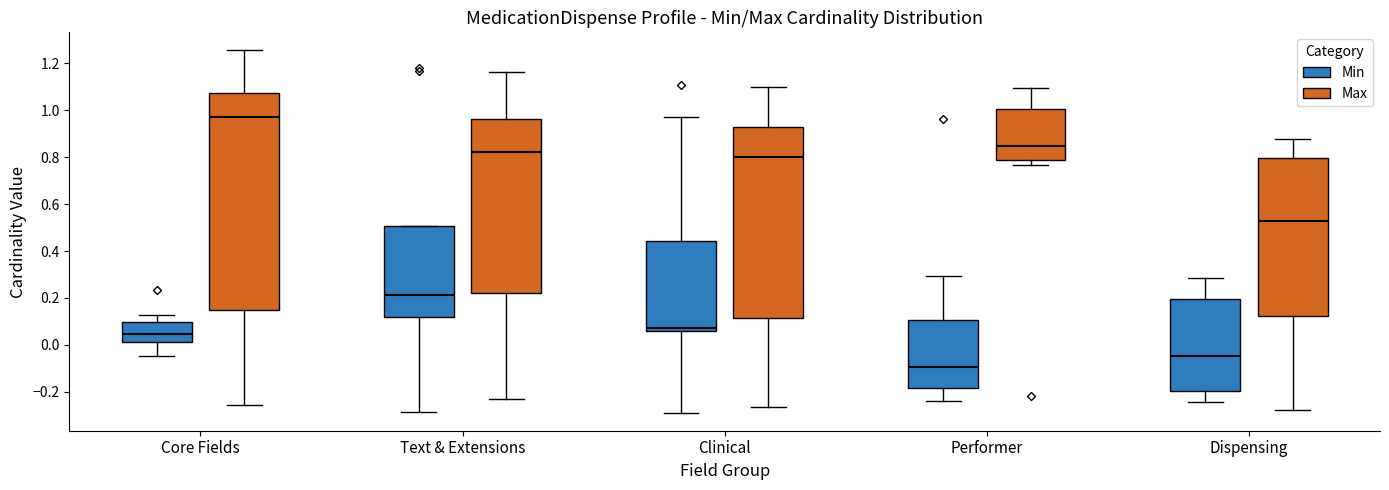

Which box's median line is the highest?

Core Fields (Max)